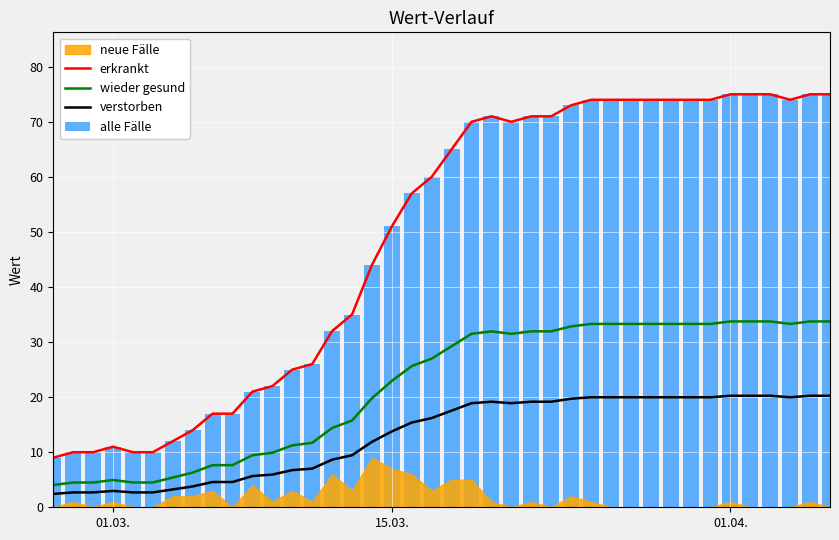

What is the highest value of the wieder gesund series?

33.8